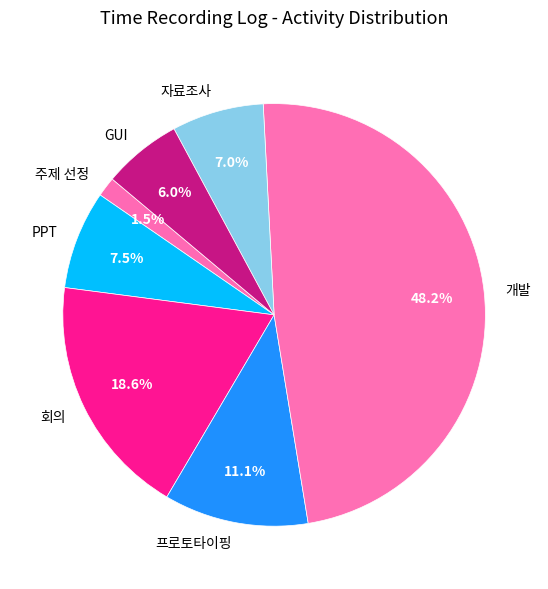

Which slice is the largest?

개발